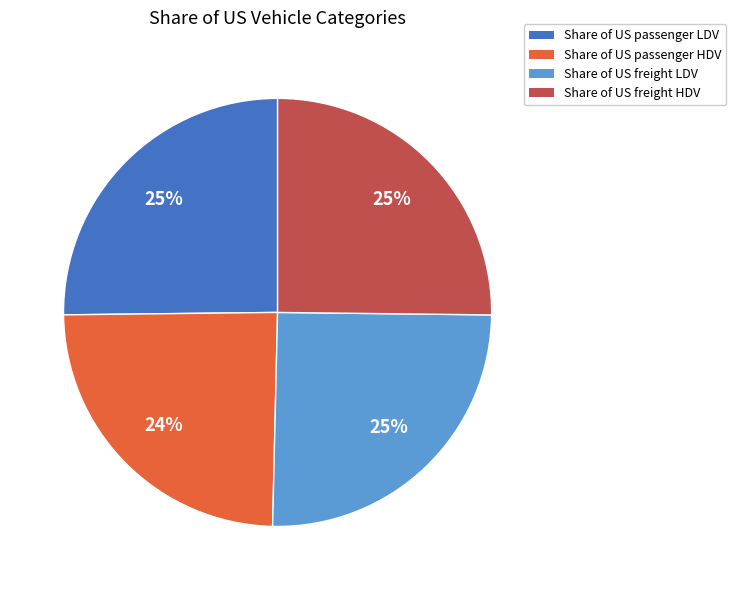

Between Share of US freight HDV and Share of US passenger HDV, which is larger?

Share of US freight HDV